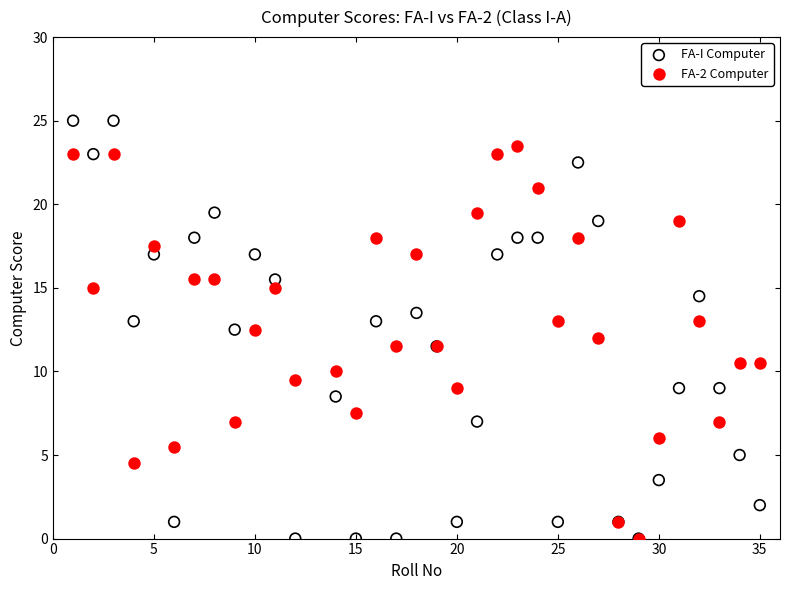

Which series has the largest Y range (max minus min)?

FA-I Computer